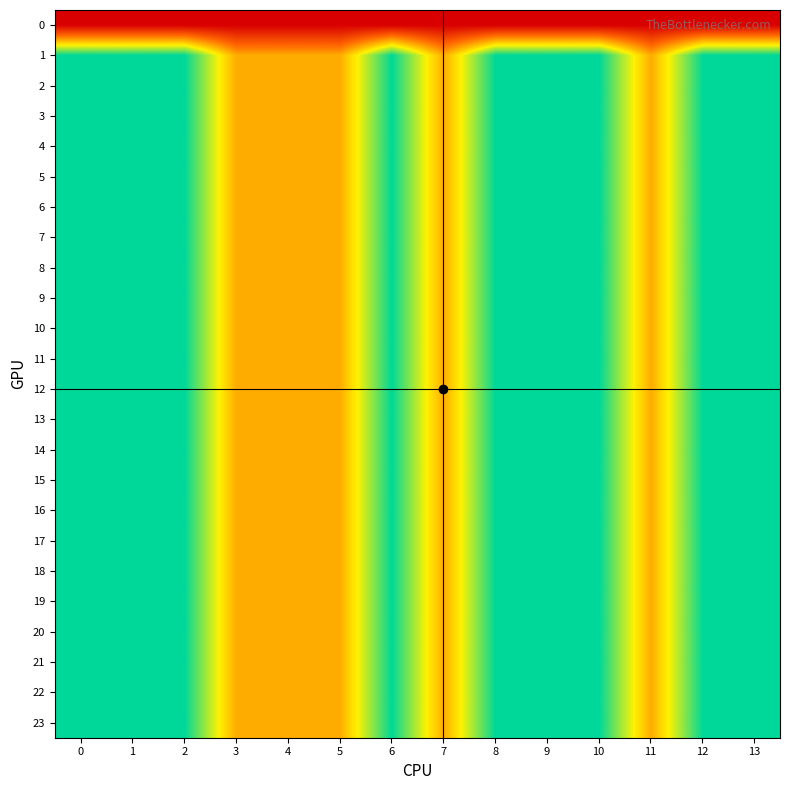

At how many categories does at least one series exceed 1?

9